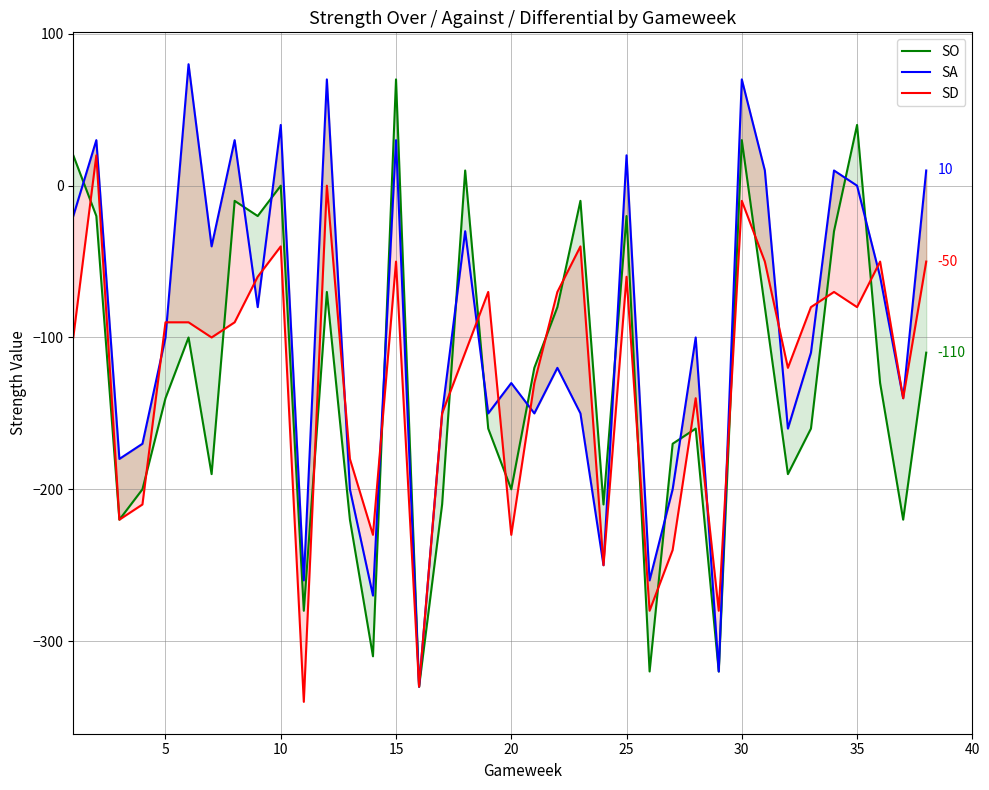

How many negative values does the SA series have?

26